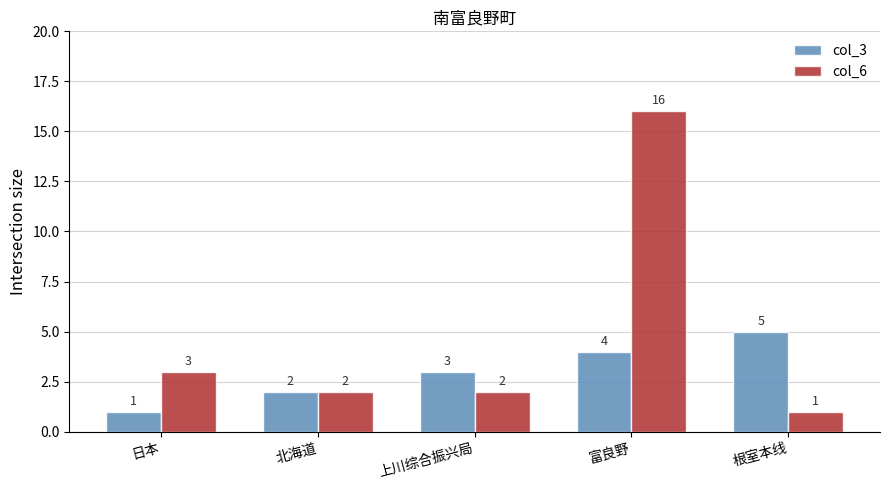

What is the sum of the col_3 values at 日本 and 上川综合振兴局?

4